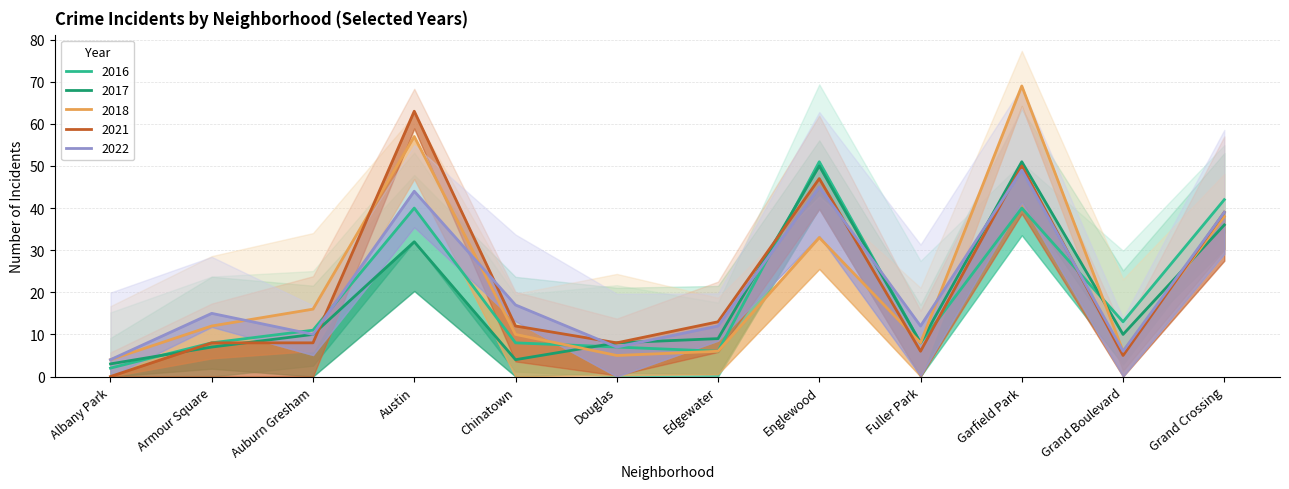

What is the value of the 2022 point at the 2nd from the left?

15